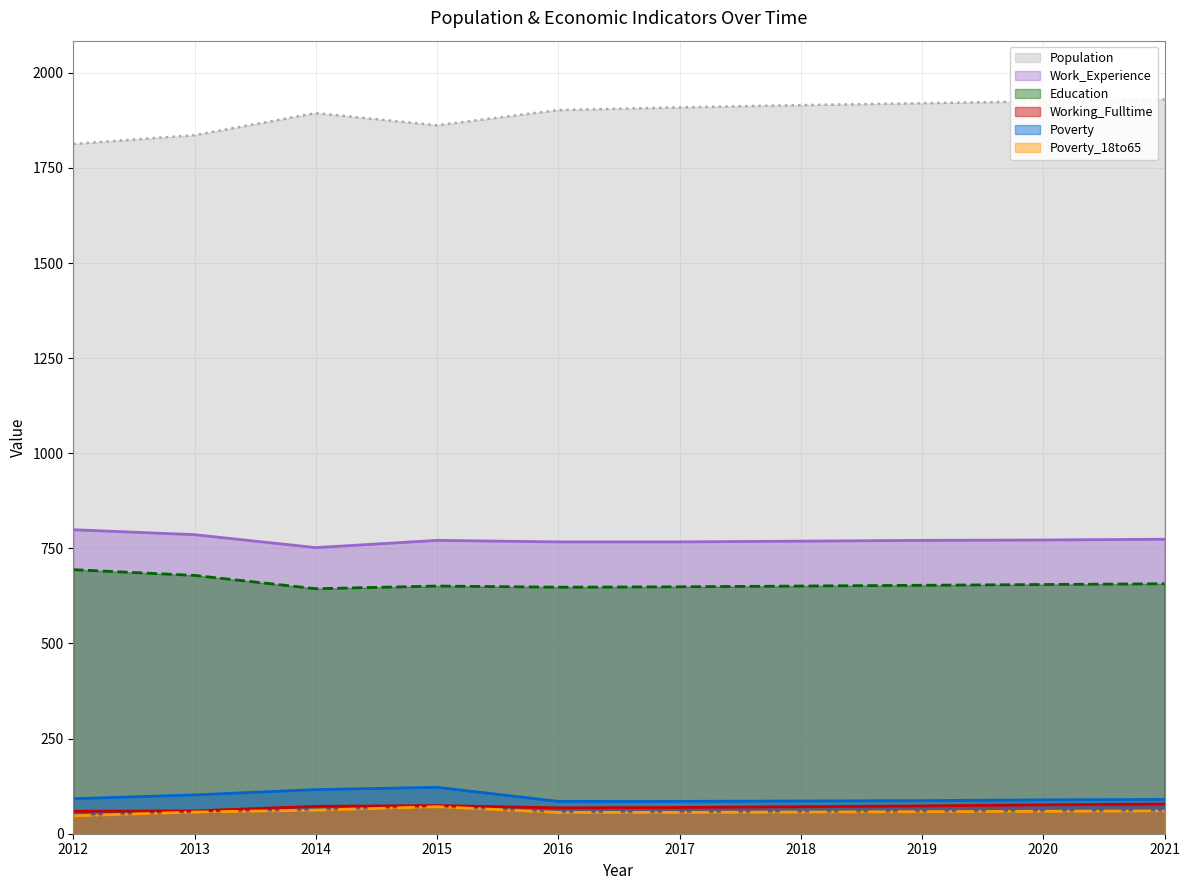

What is the value of the Population point at the 3rd from the left?

1894